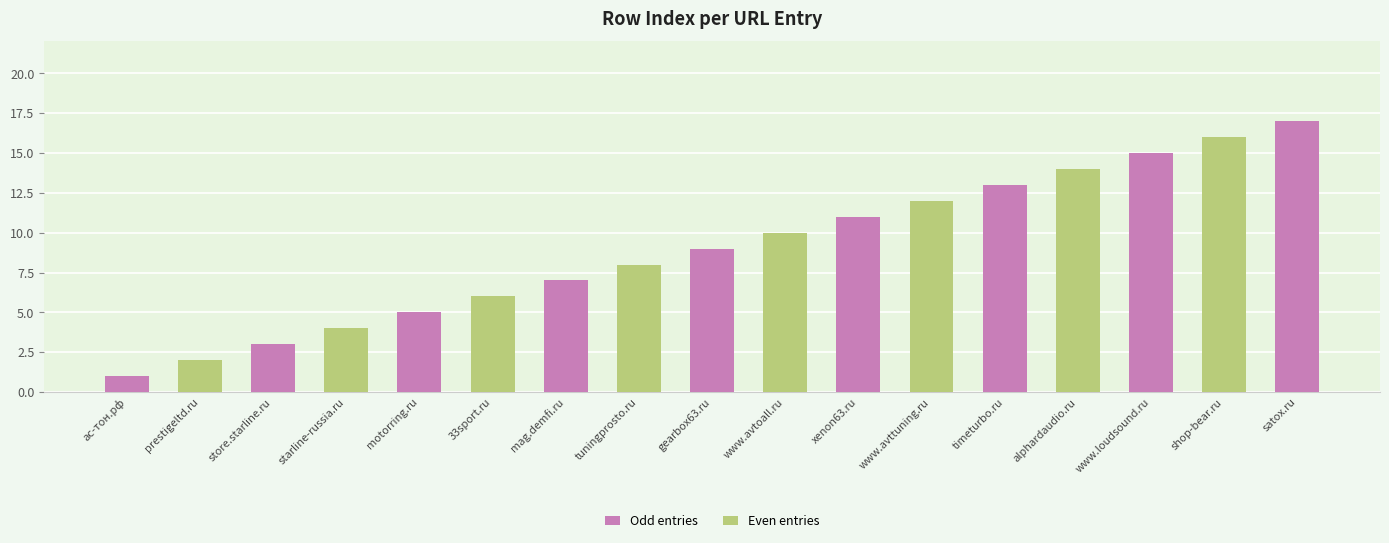

Reading left to right, transcribe all the data shown in this chart.

ас-тон.рф=1	prestigeltd.ru=2	store.starline.ru=3	starline-russia.ru=4	motorring.ru=5	33sport.ru=6	mag.demfi.ru=7	tuningprosto.ru=8	gearbox63.ru=9	www.avtoall.ru=10	xenon63.ru=11	www.avttuning.ru=12	timeturbo.ru=13	alphardaudio.ru=14	www.loudsound.ru=15	shop-bear.ru=16	satox.ru=17